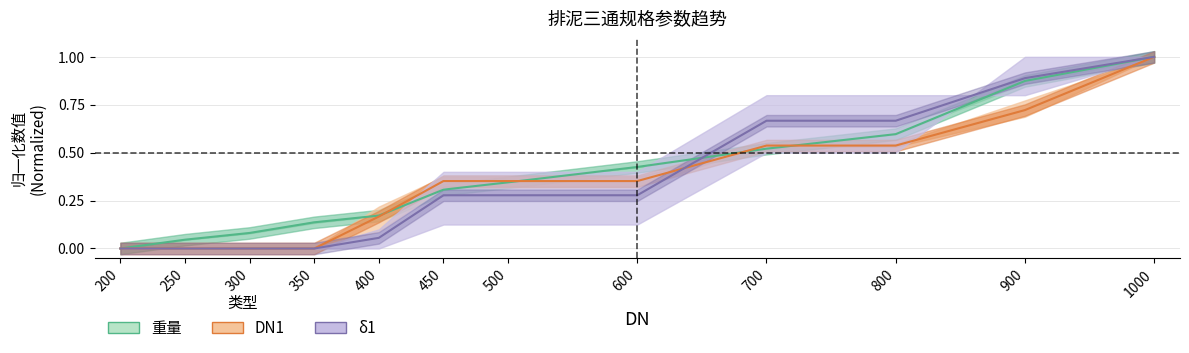

What is the greatest value displayed?

1.0